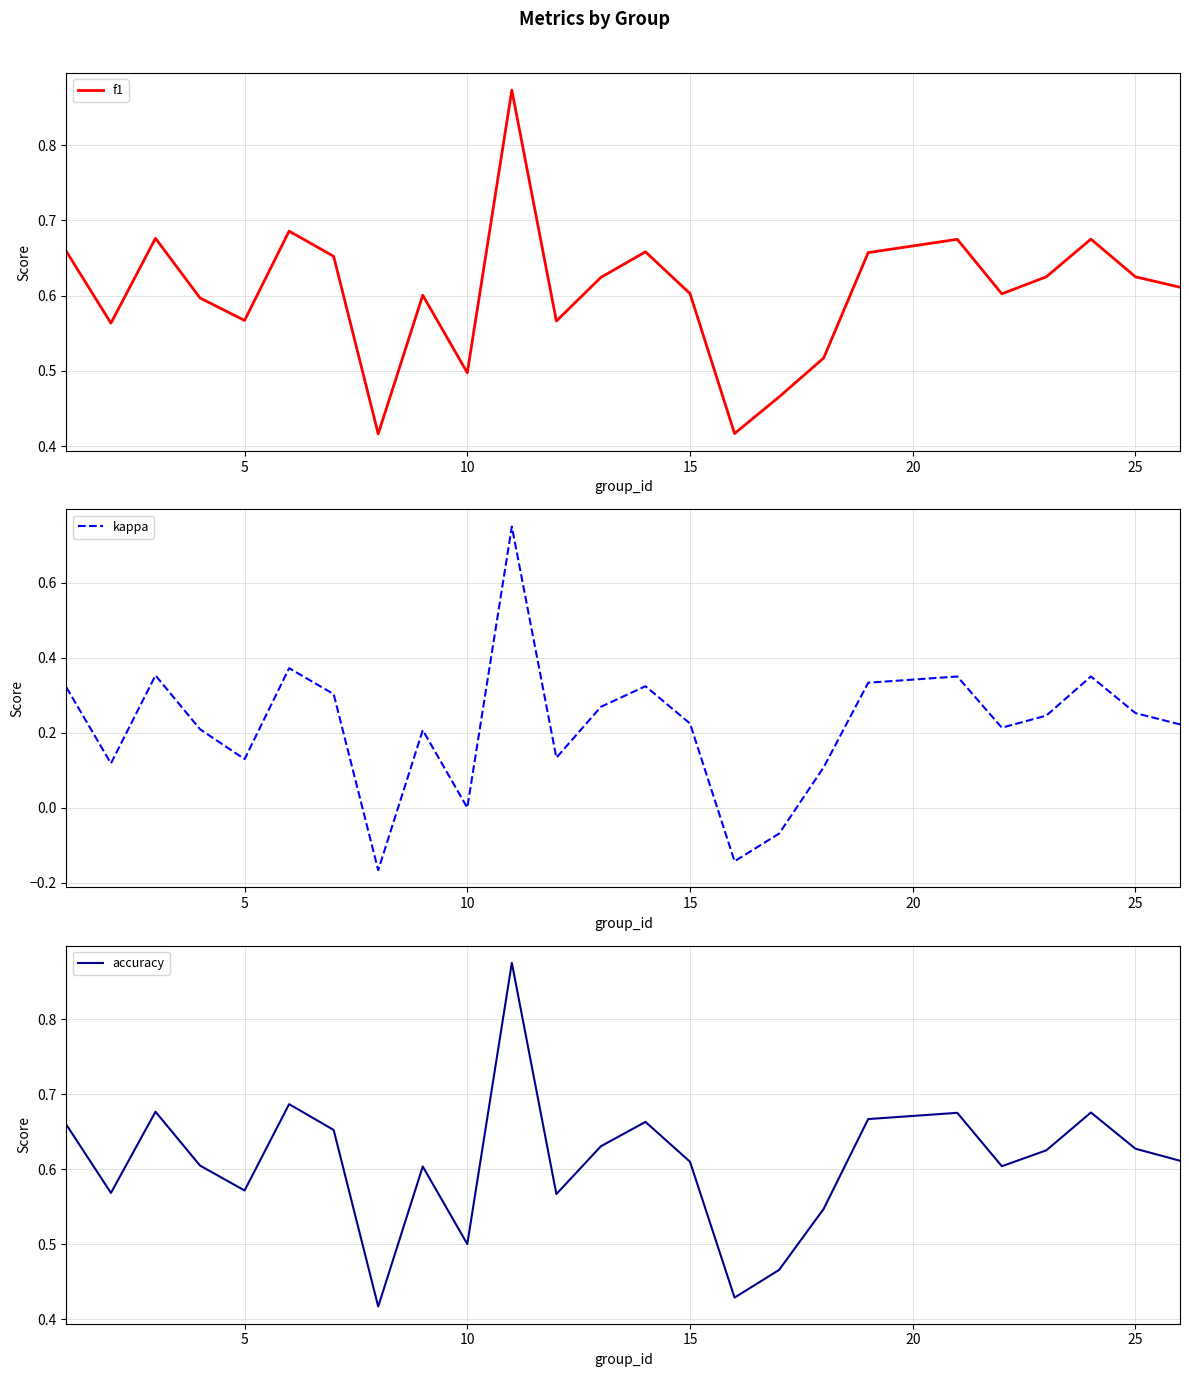

Is the value of f1 at 0 greater than the value of kappa at 22?

Yes